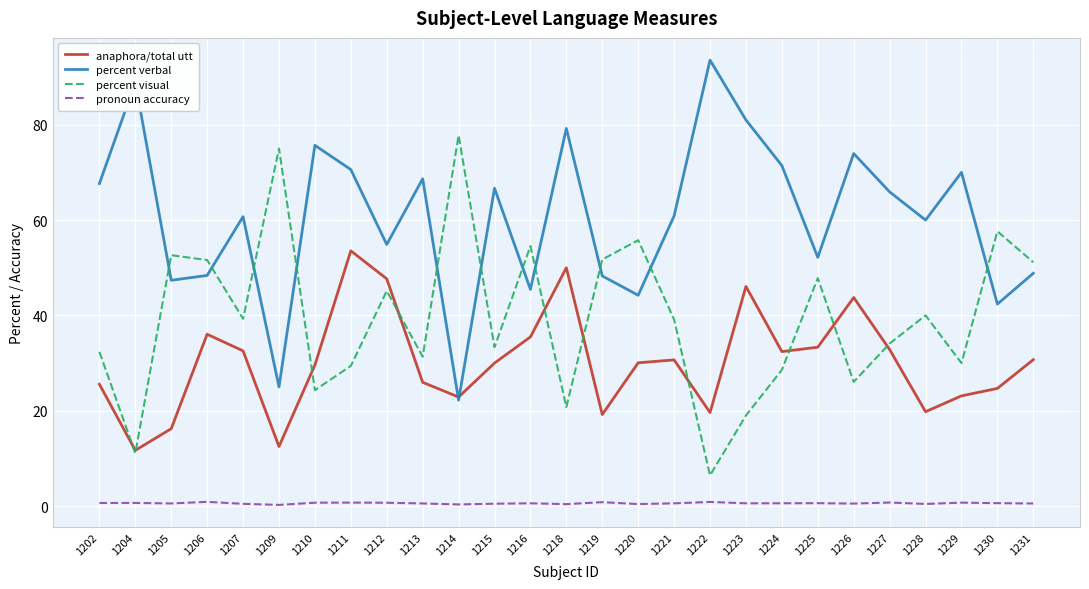

List the series in order of their peak value, highest first.

percent verbal, percent visual, anaphora/total utt, pronoun accuracy